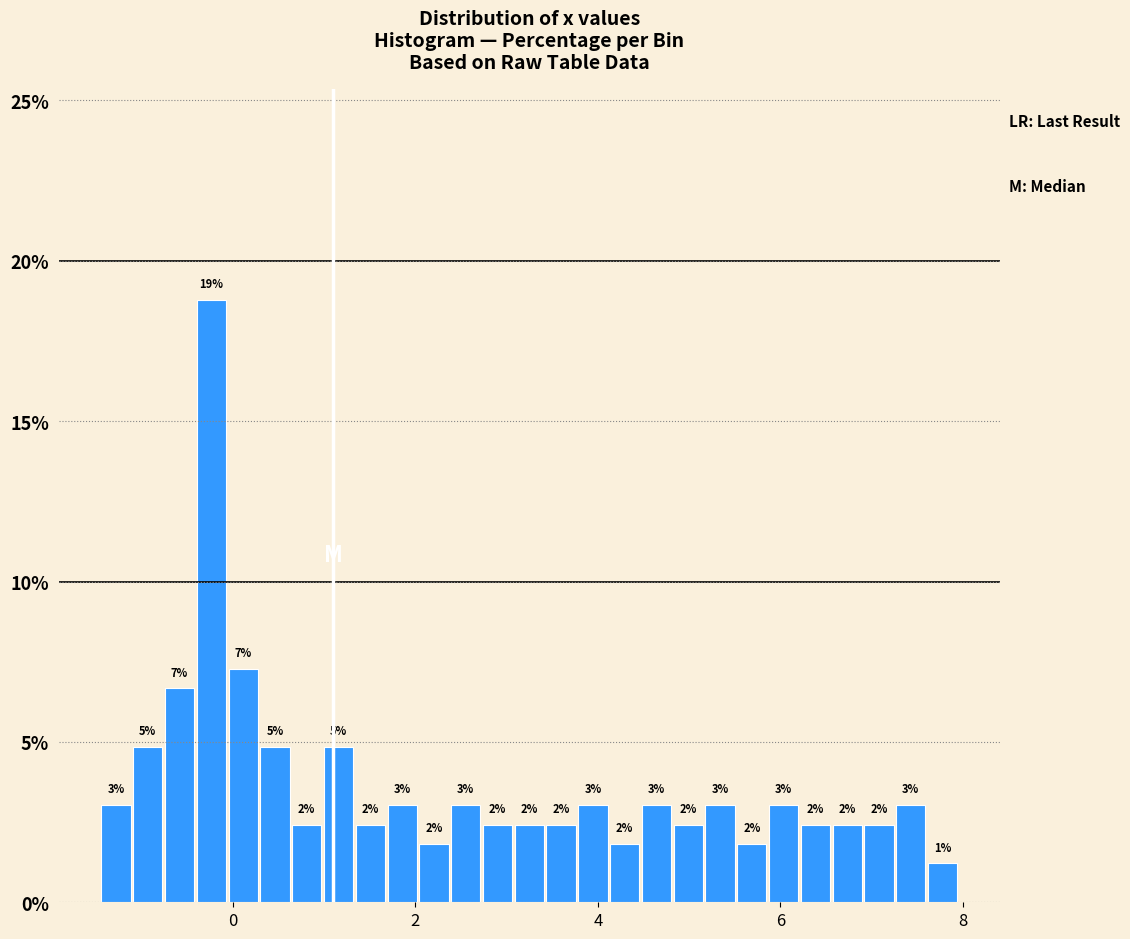

Read against the x-axis, roughly where is the centre of the tallest bar?

-0.2